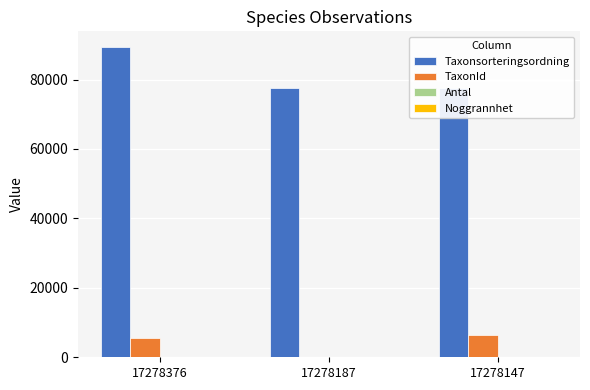

Reading left to right, transcribe all the data shown in this chart.

Taxonsorteringsordning: 17278376=89412	17278187=77541	17278147=77506
TaxonId: 17278376=5442	17278187=185	17278147=6425
Antal: 17278376=1	17278187=1	17278147=1
Noggrannhet: 17278376=100	17278187=100	17278147=100